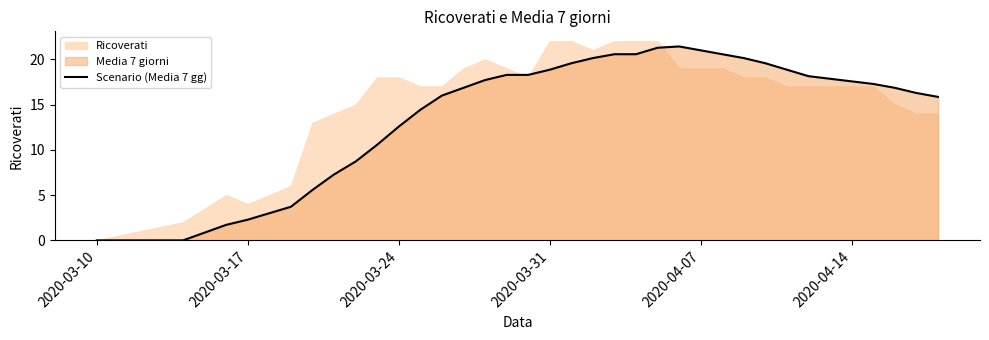

True or false: Scenario (Media 7 gg) has a value of 13.2 at 2020-04-07.

False